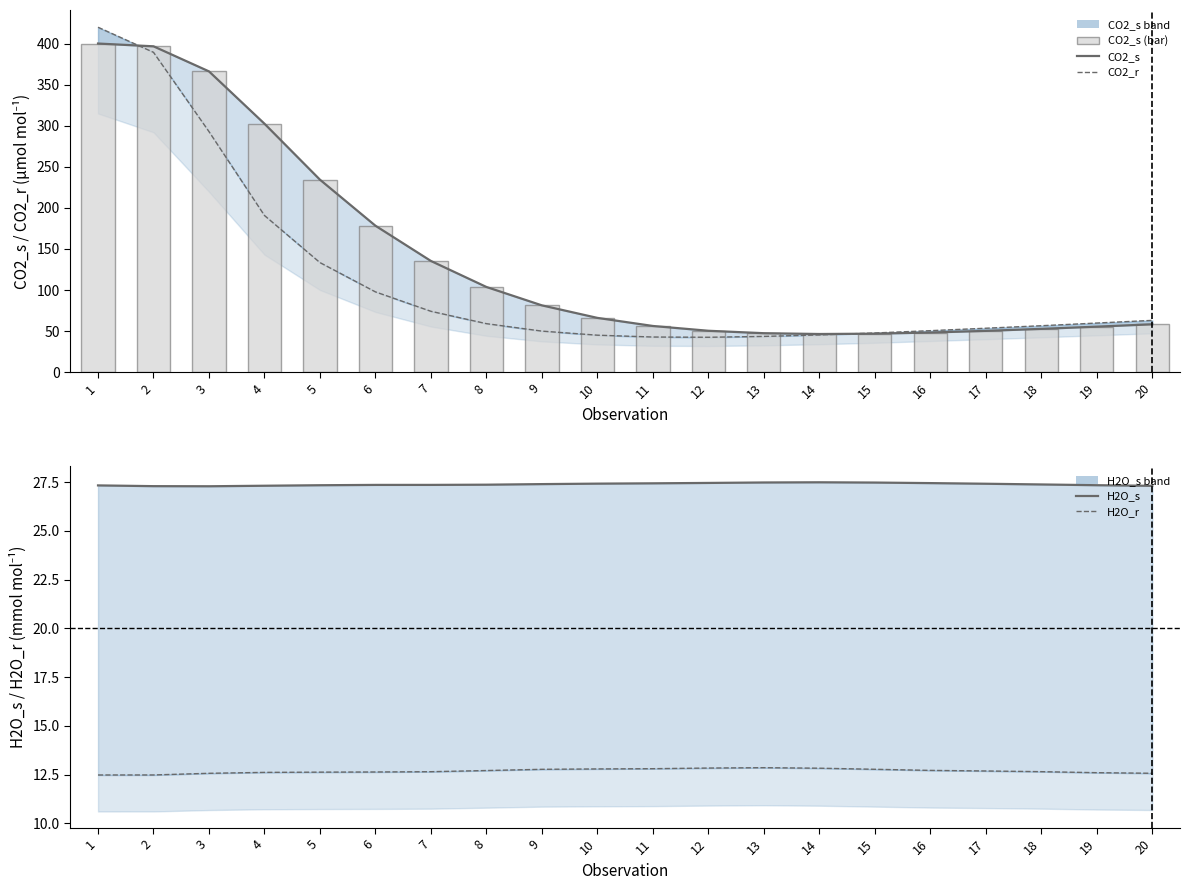

Between 1 and 11, which series saw the biggest shift?

CO2_r